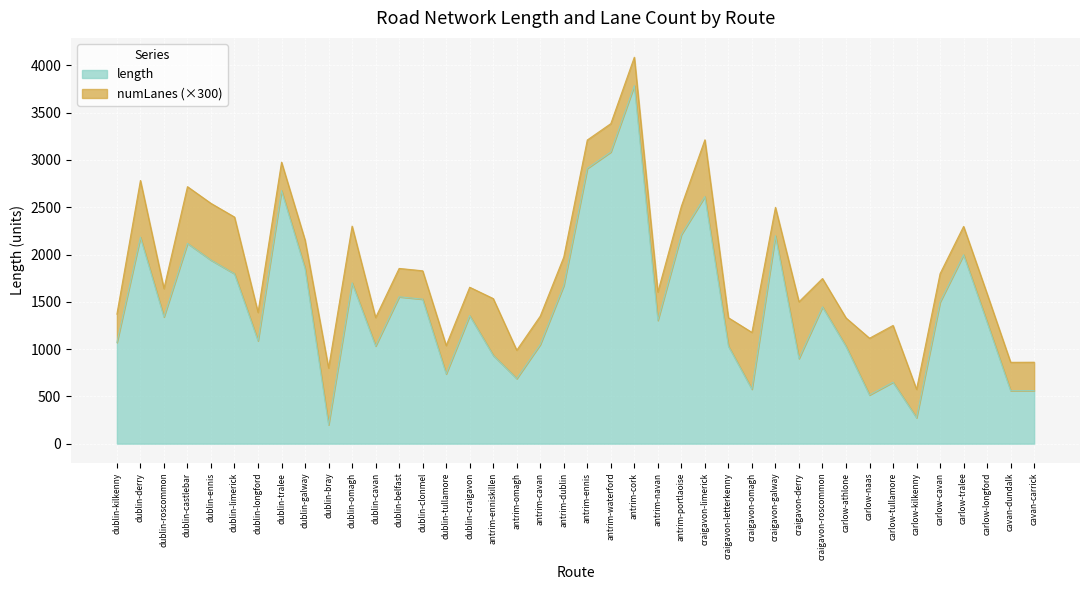

What is the change in value from dublin-tralee to antrim-cavan?

-1628.1